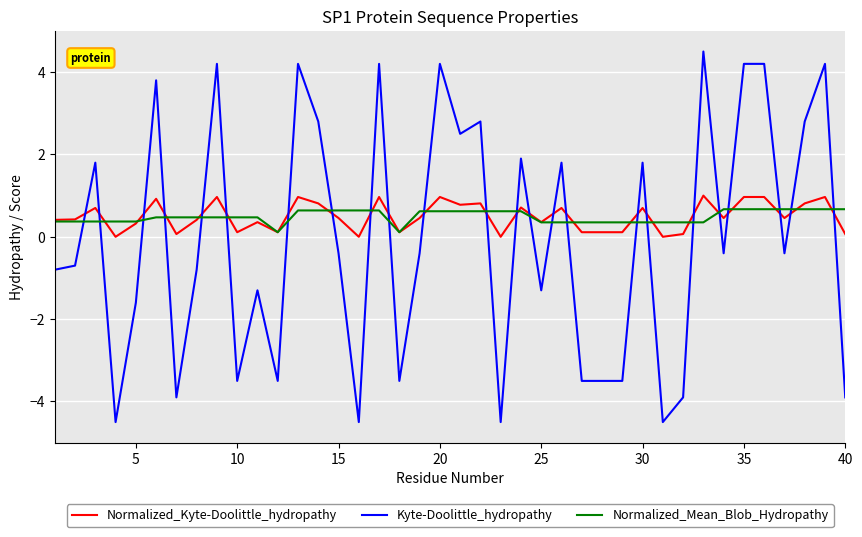

Which series has the widest spread of values?

Kyte-Doolittle_hydropathy